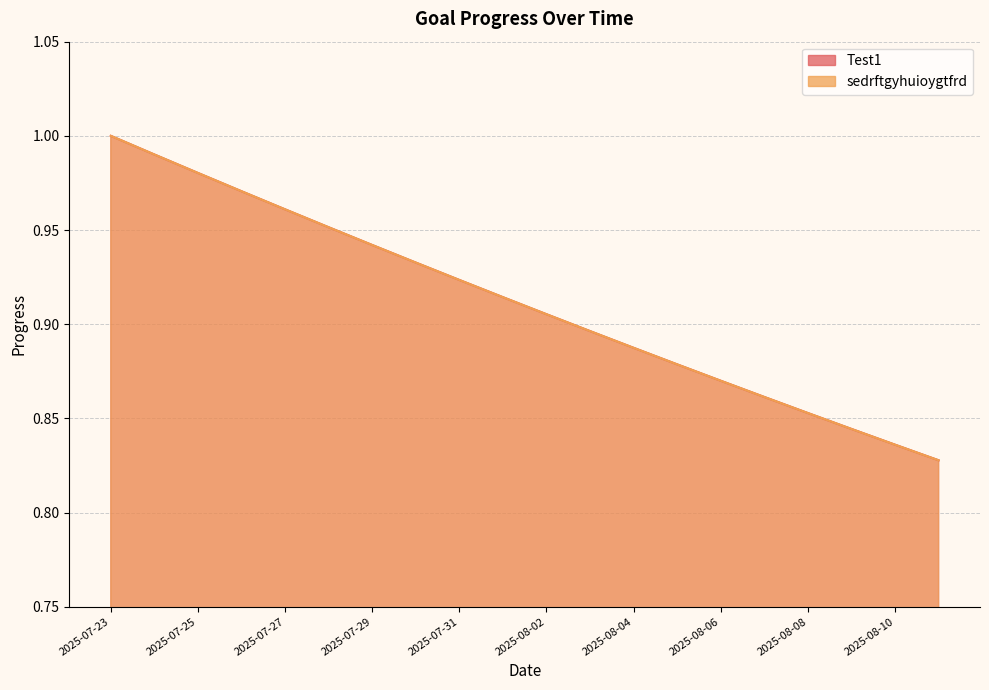

What is the difference between the maximum and minimum values in the Test1 series?

0.2